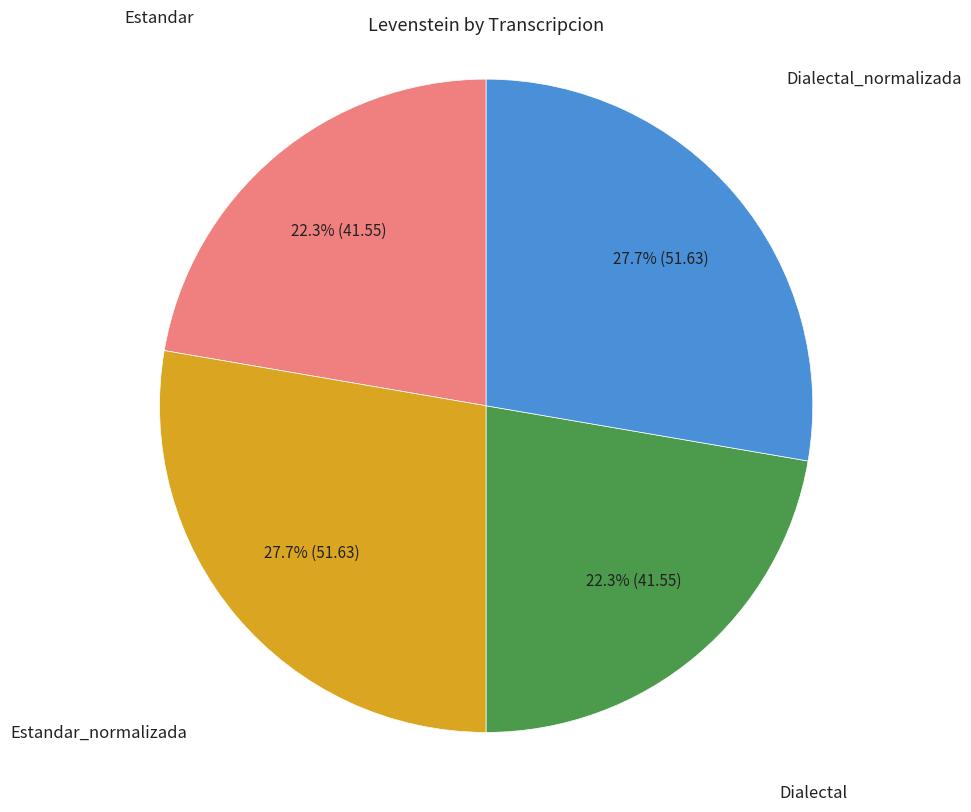

Does any single category account for the majority?

No